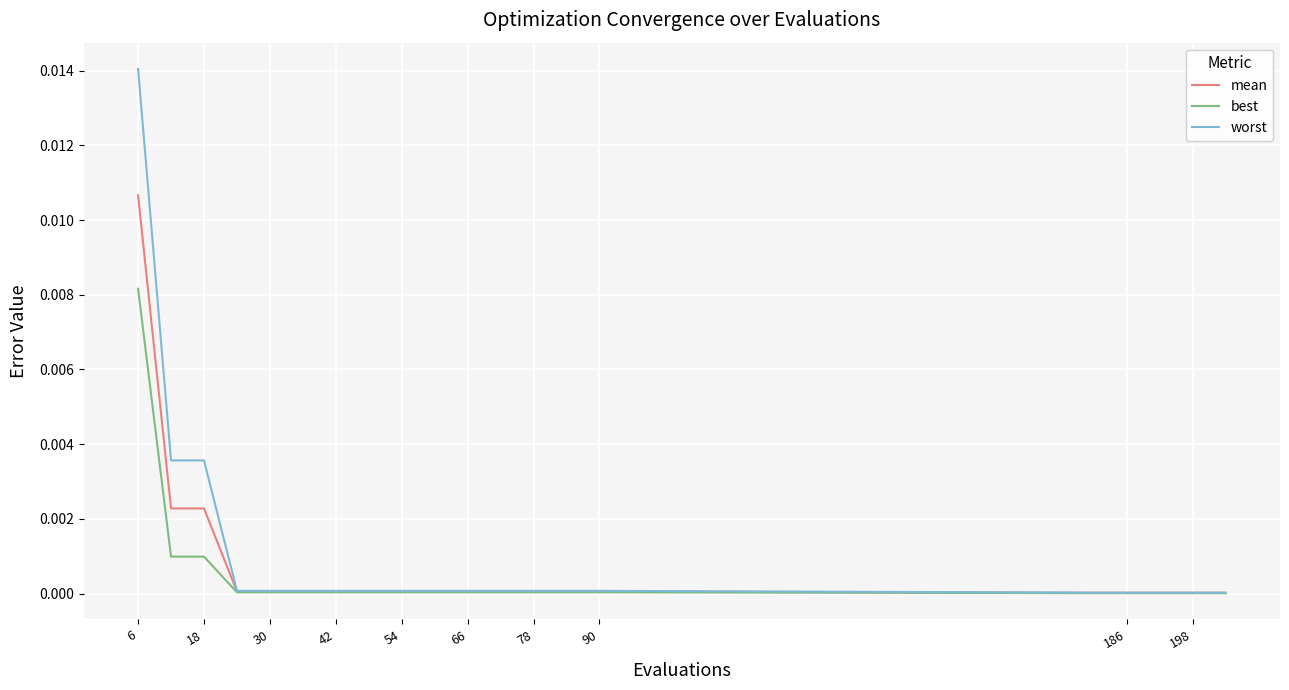

Rank the series by their maximum value, from lowest to highest.

best, mean, worst